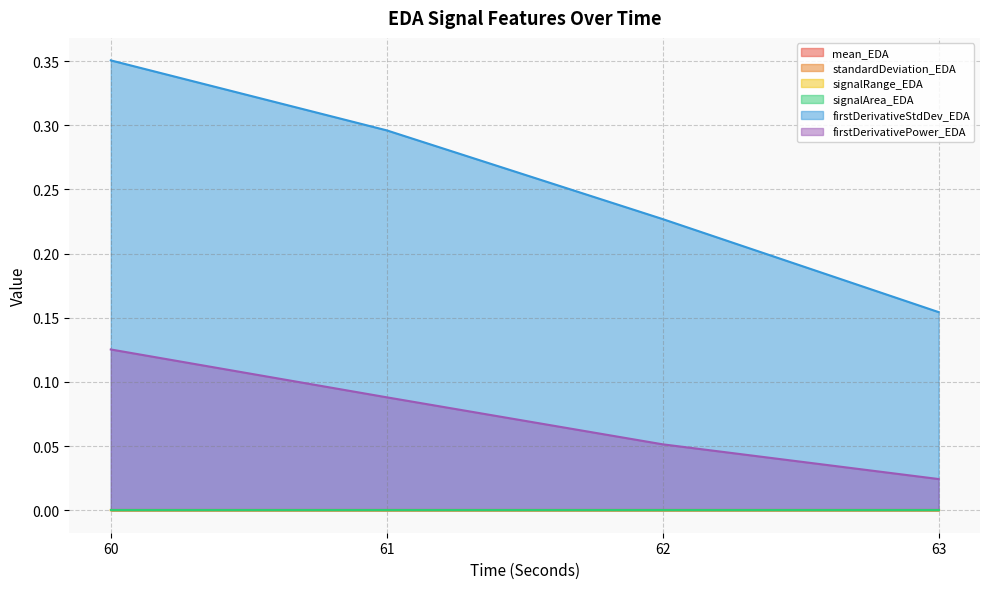

Reading left to right, transcribe all the data shown in this chart.

mean_EDA: 0.0	0.0	0.0	0.0
standardDeviation_EDA: 0.0	0.0	0.0	0.0
signalRange_EDA: 0.0	0.0	0.0	0.0
signalArea_EDA: 0.0	0.0	0.0	0.0
firstDerivativeStdDev_EDA: 0.4	0.3	0.2	0.2
firstDerivativePower_EDA: 0.1	0.1	0.1	0.0